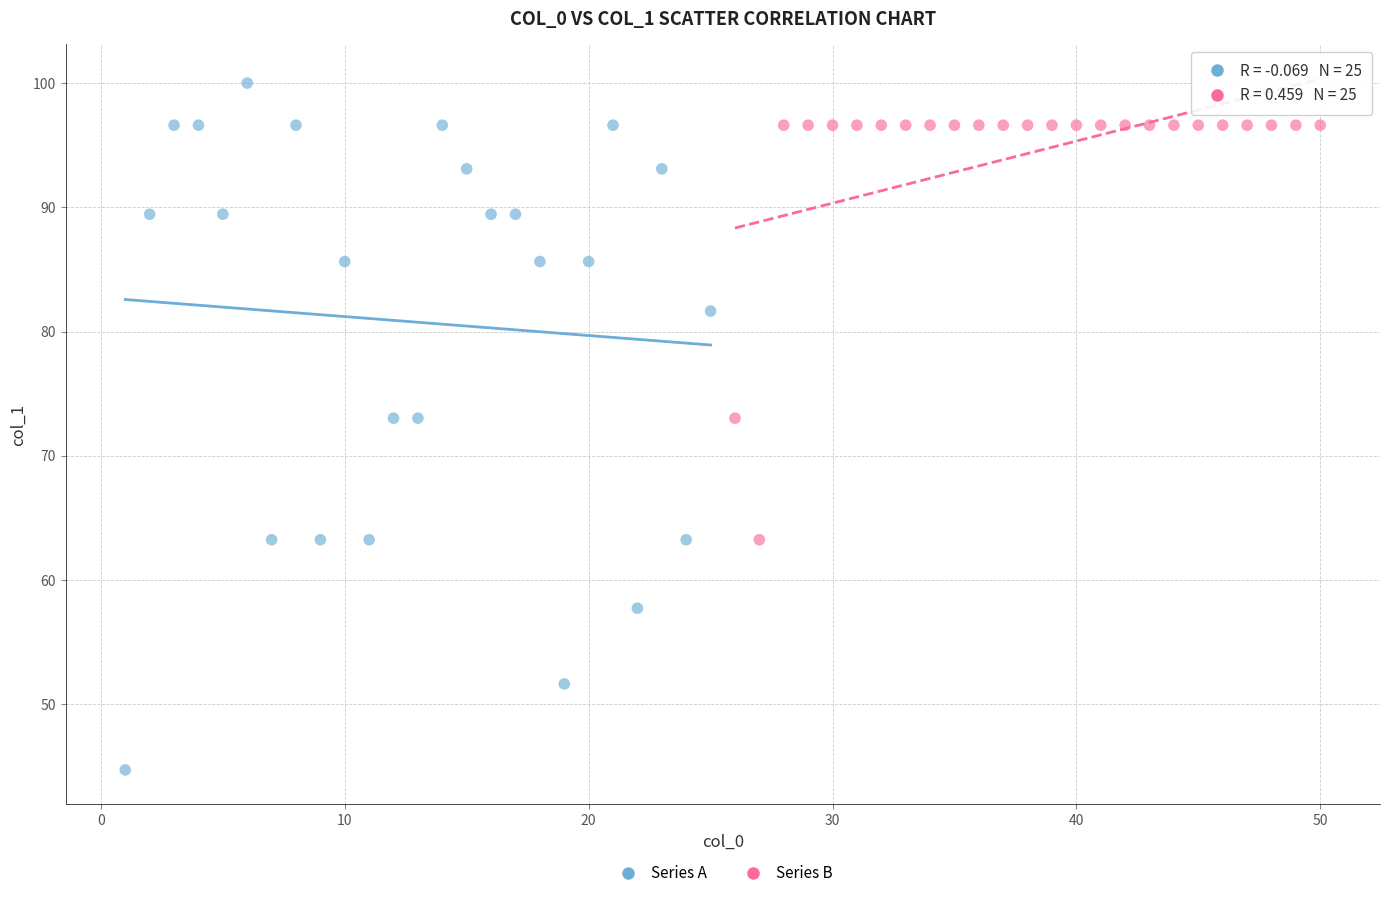

Which series reaches the maximum Y coordinate?

Series A